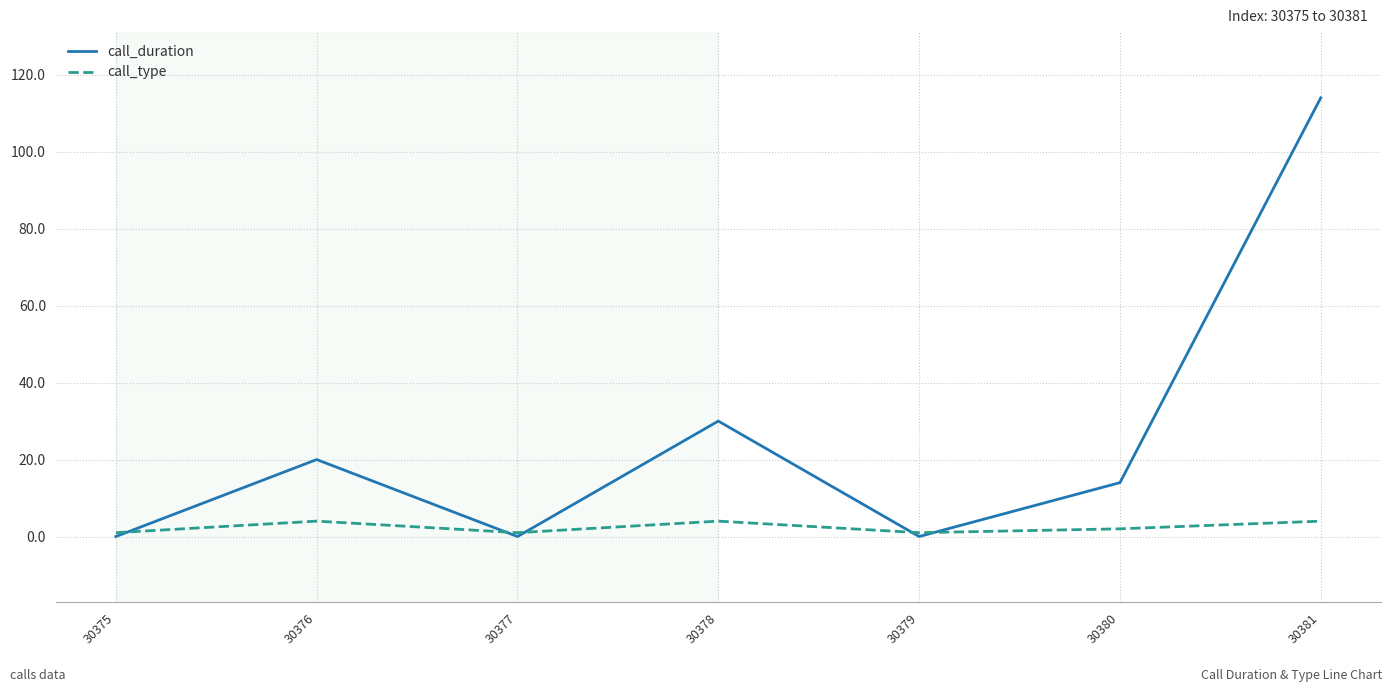

True or false: call_duration has a value of 114 at 30381.

True